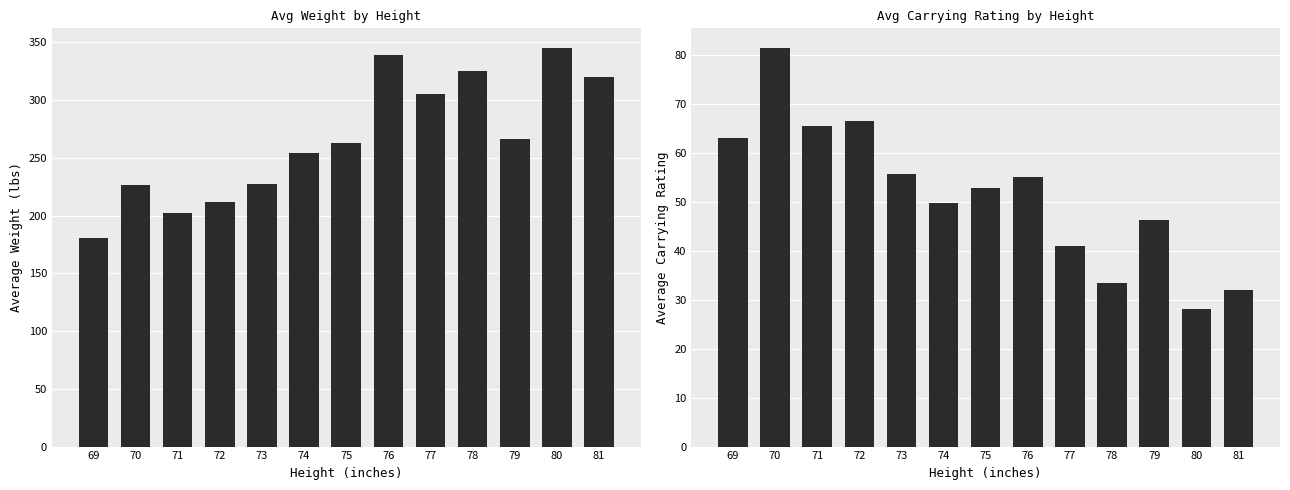

Where is Avg Carrying nearest to the value 54?

76